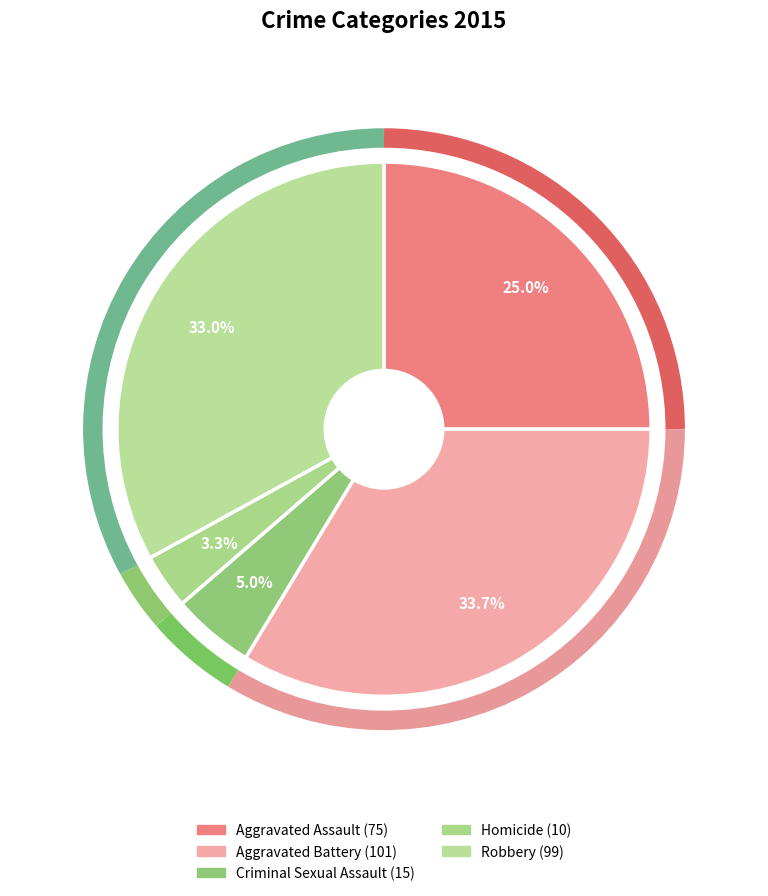

To the nearest percent, what is the combined percentage of Aggravated Battery and Robbery?

67%